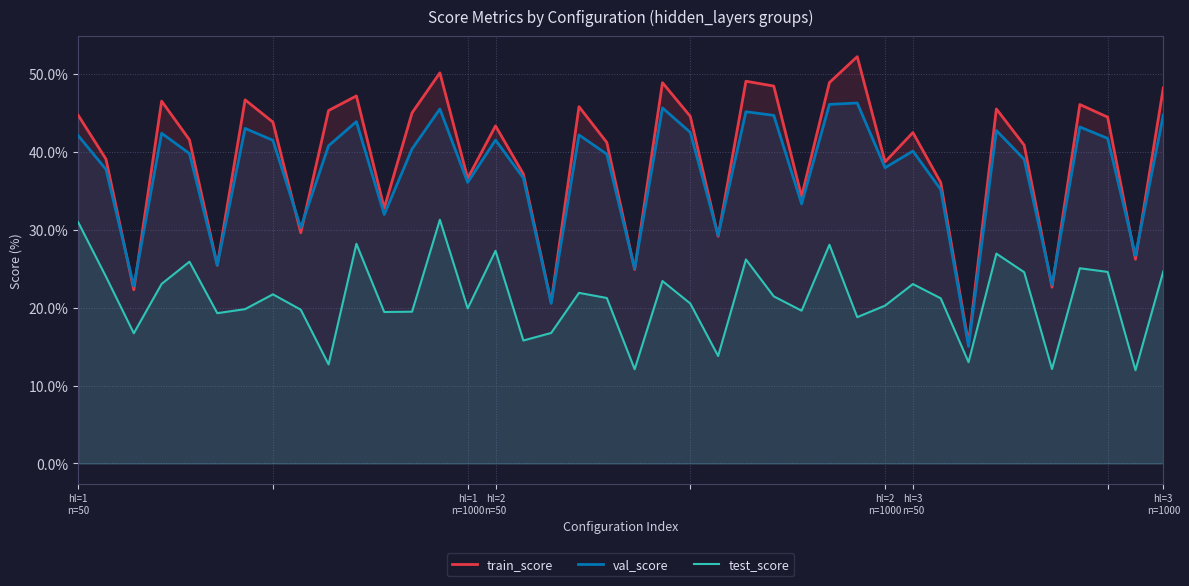

Is it true that test_score equals 7.9 at 7?

False